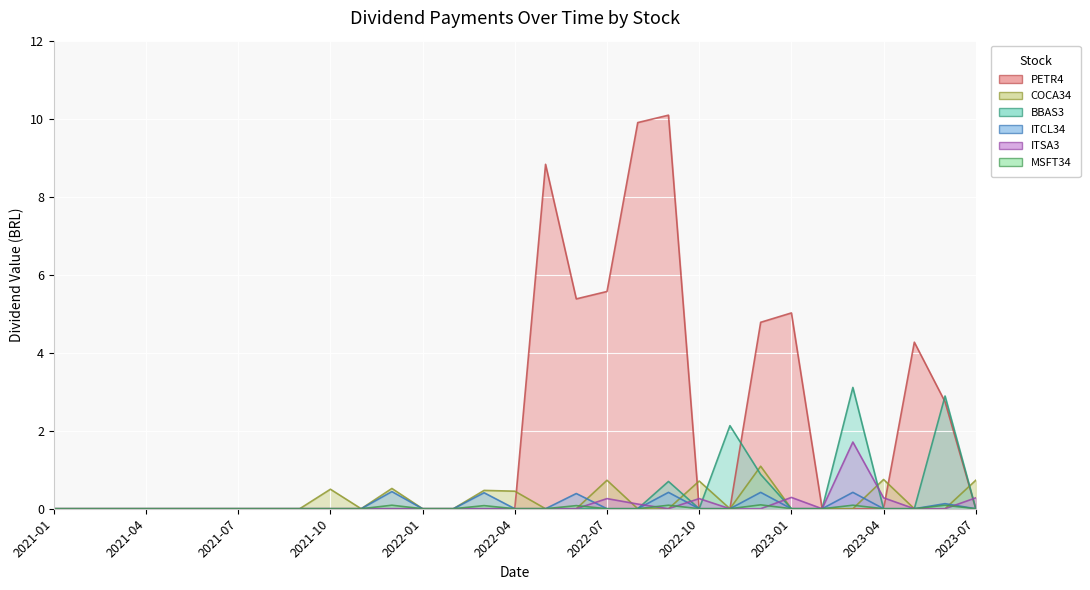

How many lines are shown in the chart?

6